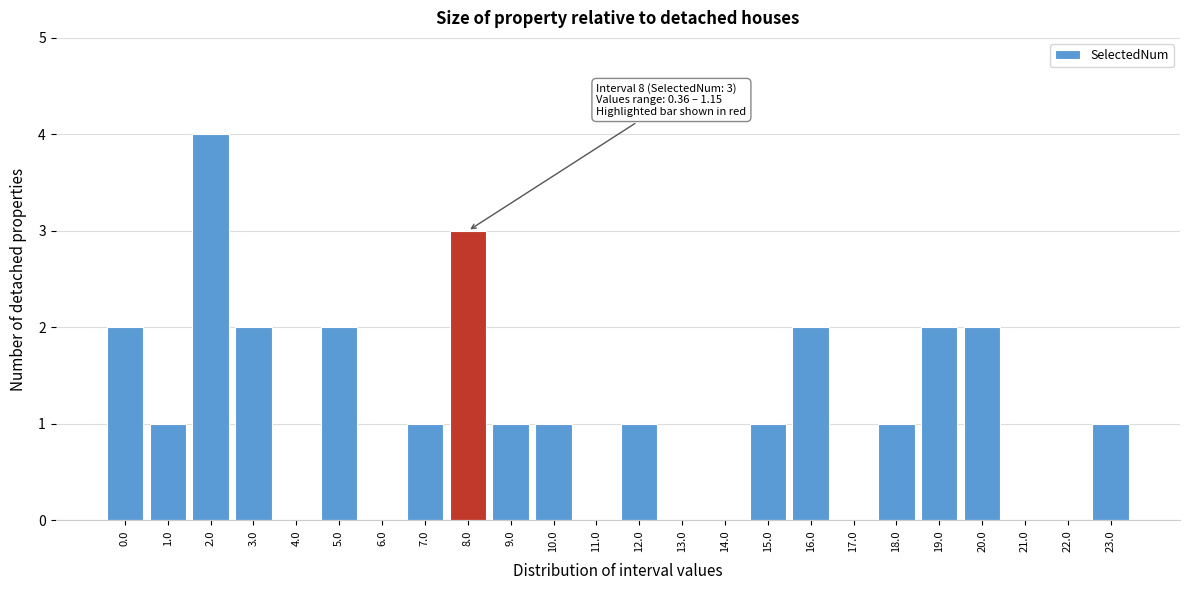

Reading right to left, transcribe all the data shown in this chart.

23.0=1	22.0=0	21.0=0	20.0=2	19.0=2	18.0=1	17.0=0	16.0=2	15.0=1	14.0=0	13.0=0	12.0=1	11.0=0	10.0=1	9.0=1	8.0=3	7.0=1	6.0=0	5.0=2	4.0=0	3.0=2	2.0=4	1.0=1	0.0=2